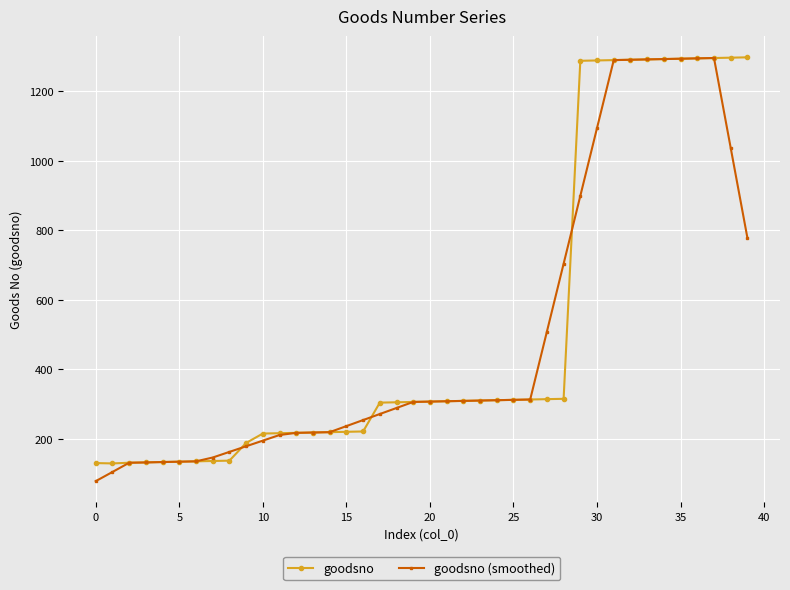

What is the minimum value for goodsno (smoothed)?

78.0